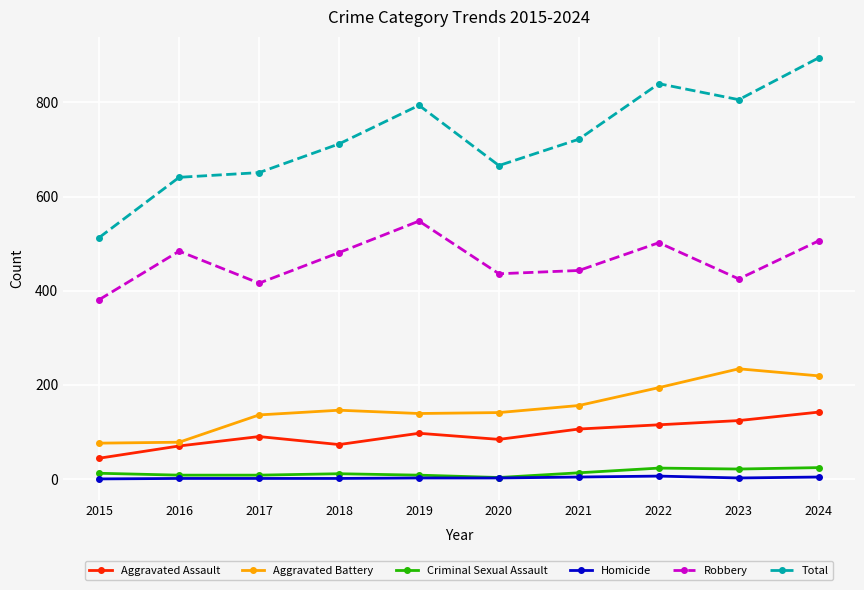

Which series has the largest range (max minus min)?

Total